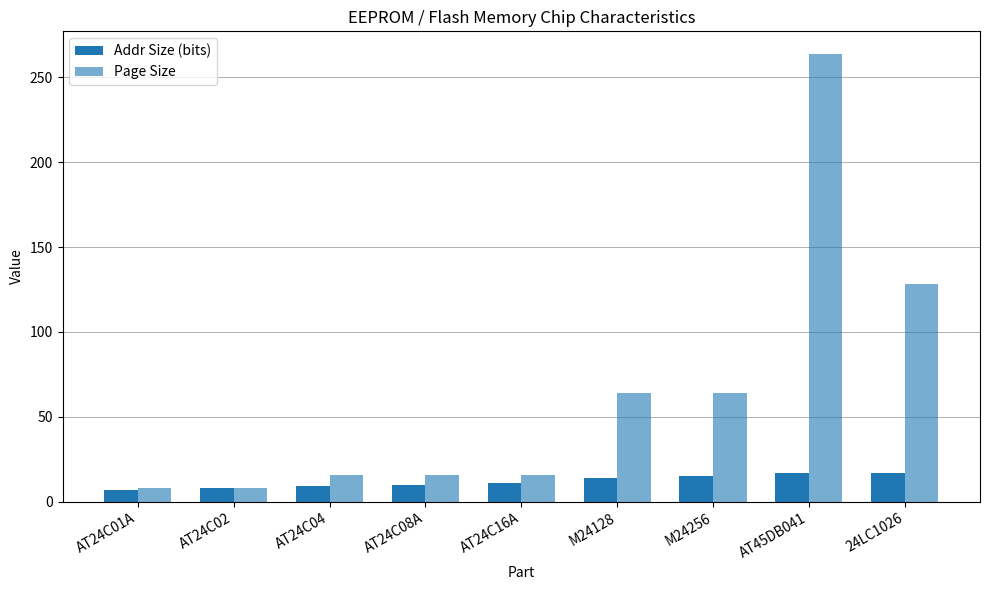

What value does the Page Size series have at M24128?

64